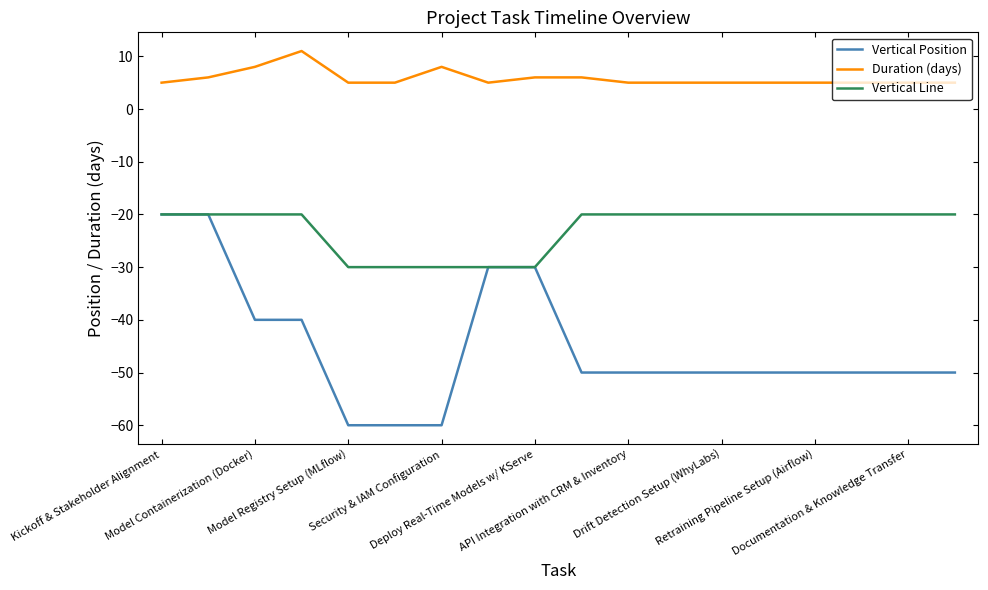

True or false: Vertical Position and Duration (days) intersect in this chart.

False